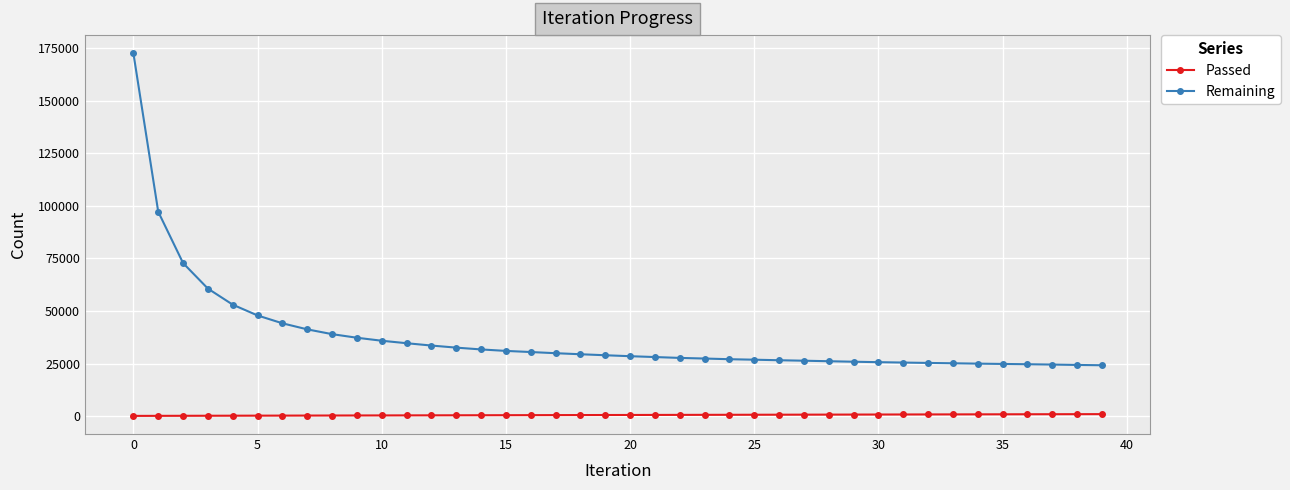

Which series has the largest total across all categories?

Remaining